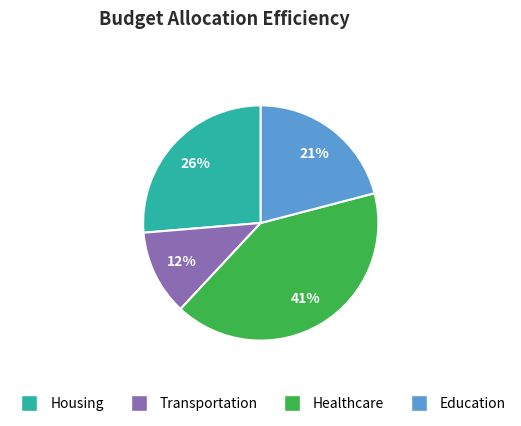

To the nearest percent, what is the average slice percentage?

25%